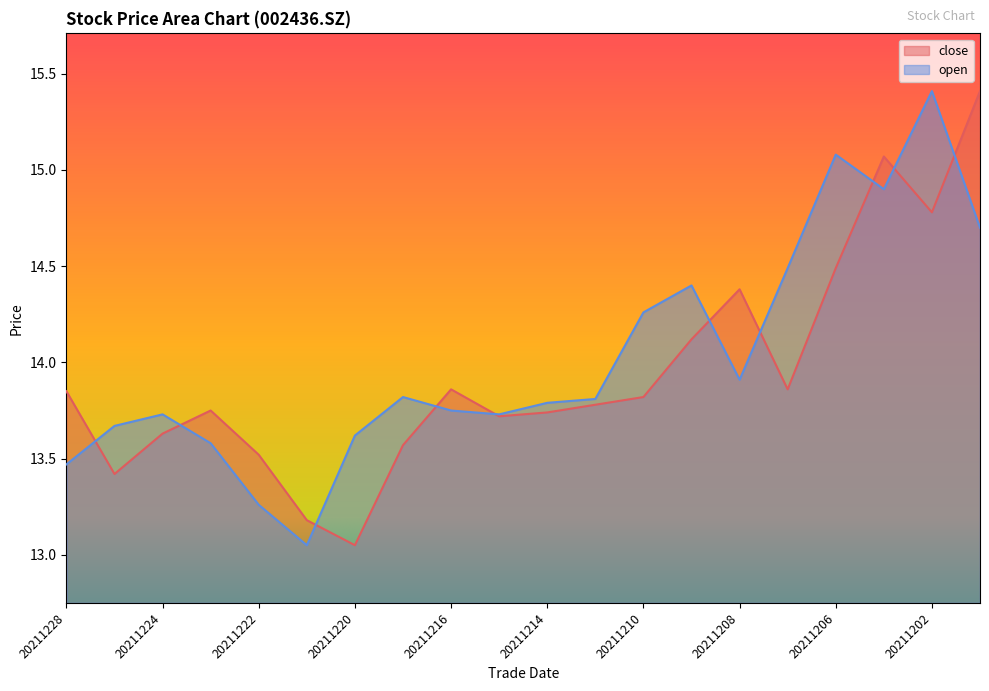

Does the chart have visible grid lines?

No